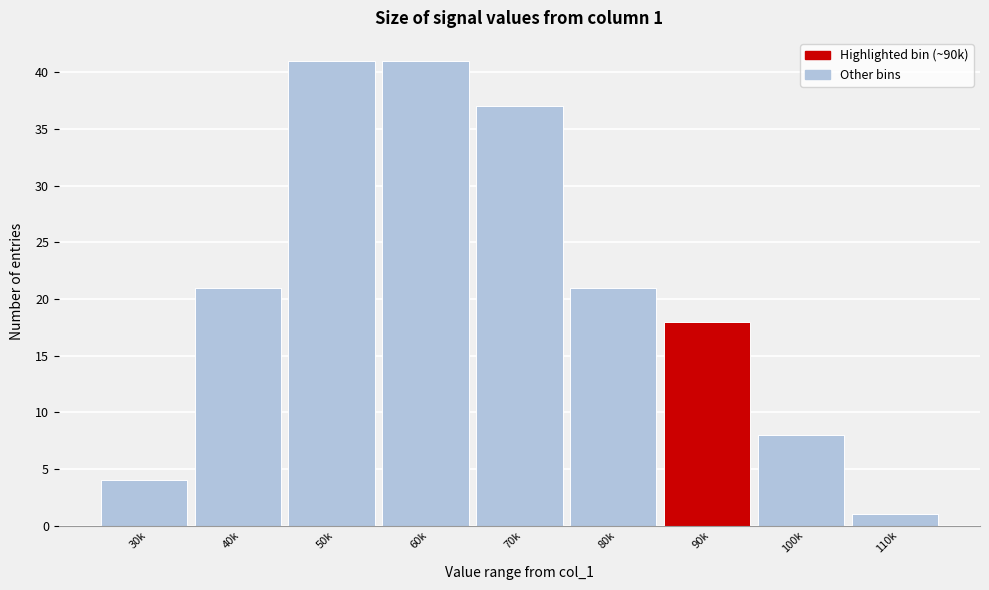

Reading left to right, transcribe all the data shown in this chart.

30k=4	40k=21	50k=41	60k=41	70k=37	80k=21	90k=18	100k=8	110k=1